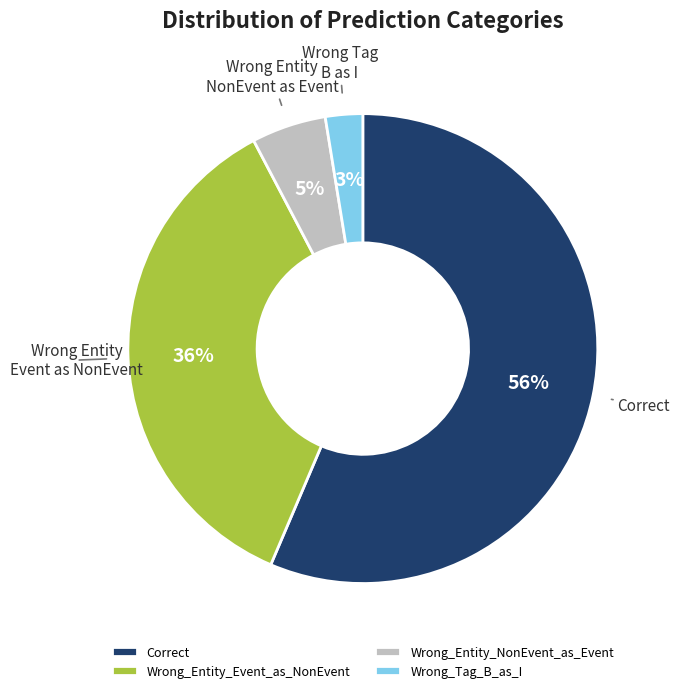

To the nearest percent, what is the combined percentage of Wrong_Entity_Event_as_NonEvent and Correct?

92%